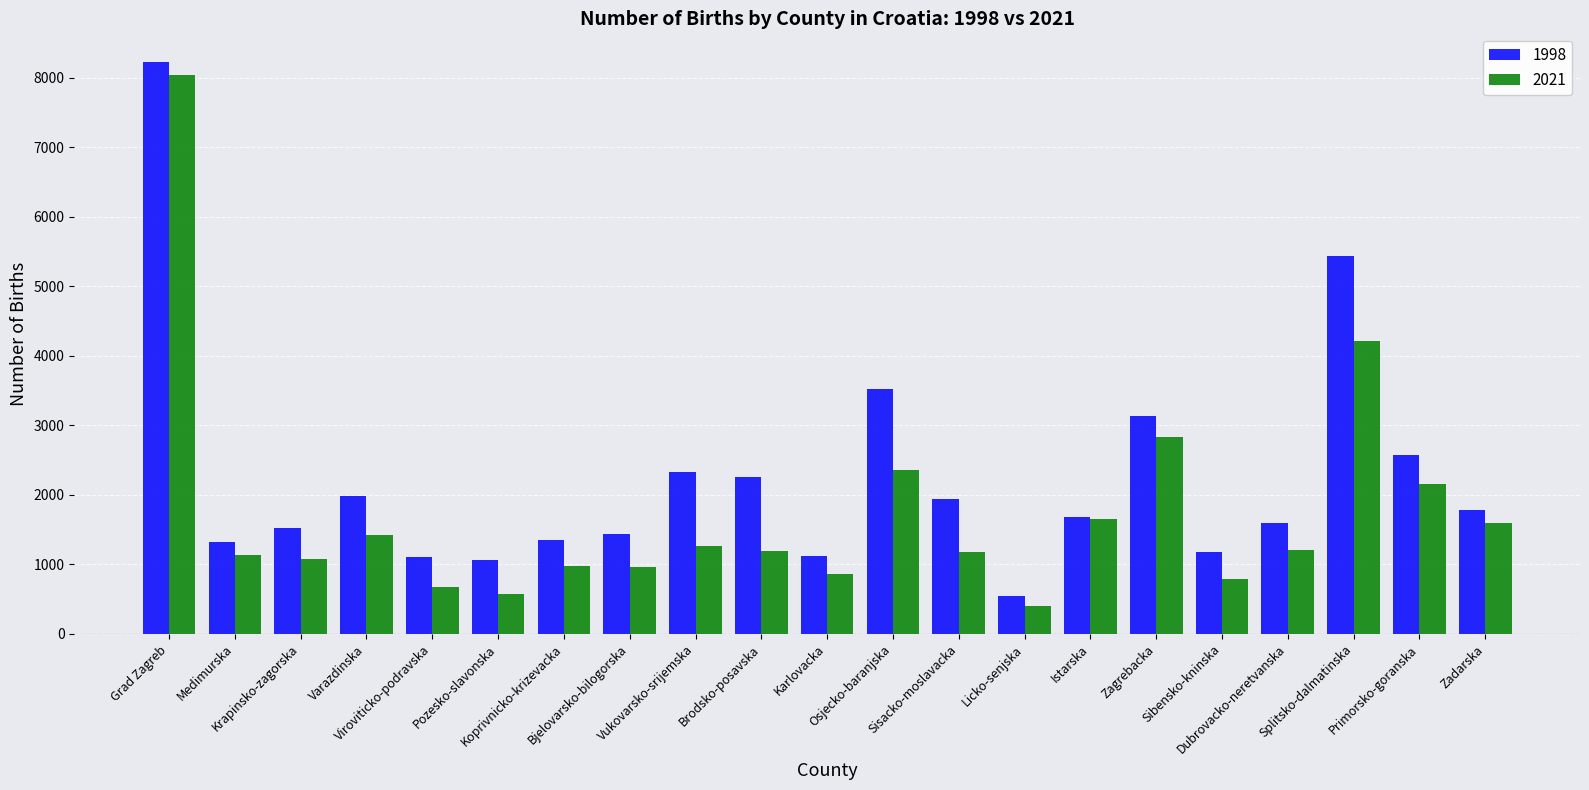

What is the label of the 20th bar from the left?

Primorsko-goranska